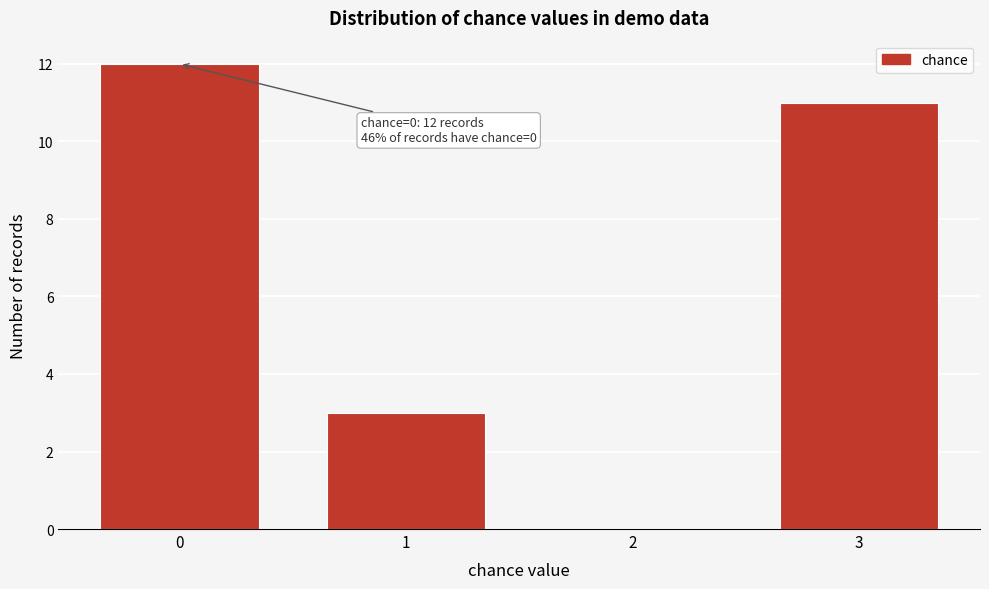

Reading left to right, transcribe all the data shown in this chart.

0=12	1=3	2=0	3=11